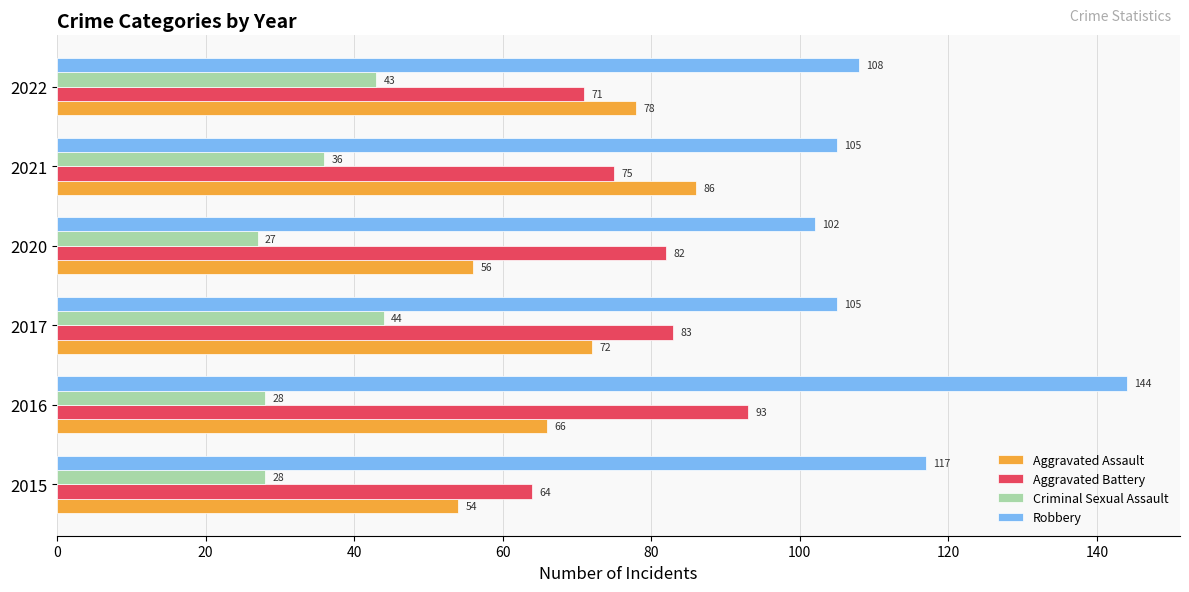

What is the maximum value for Criminal Sexual Assault?

44